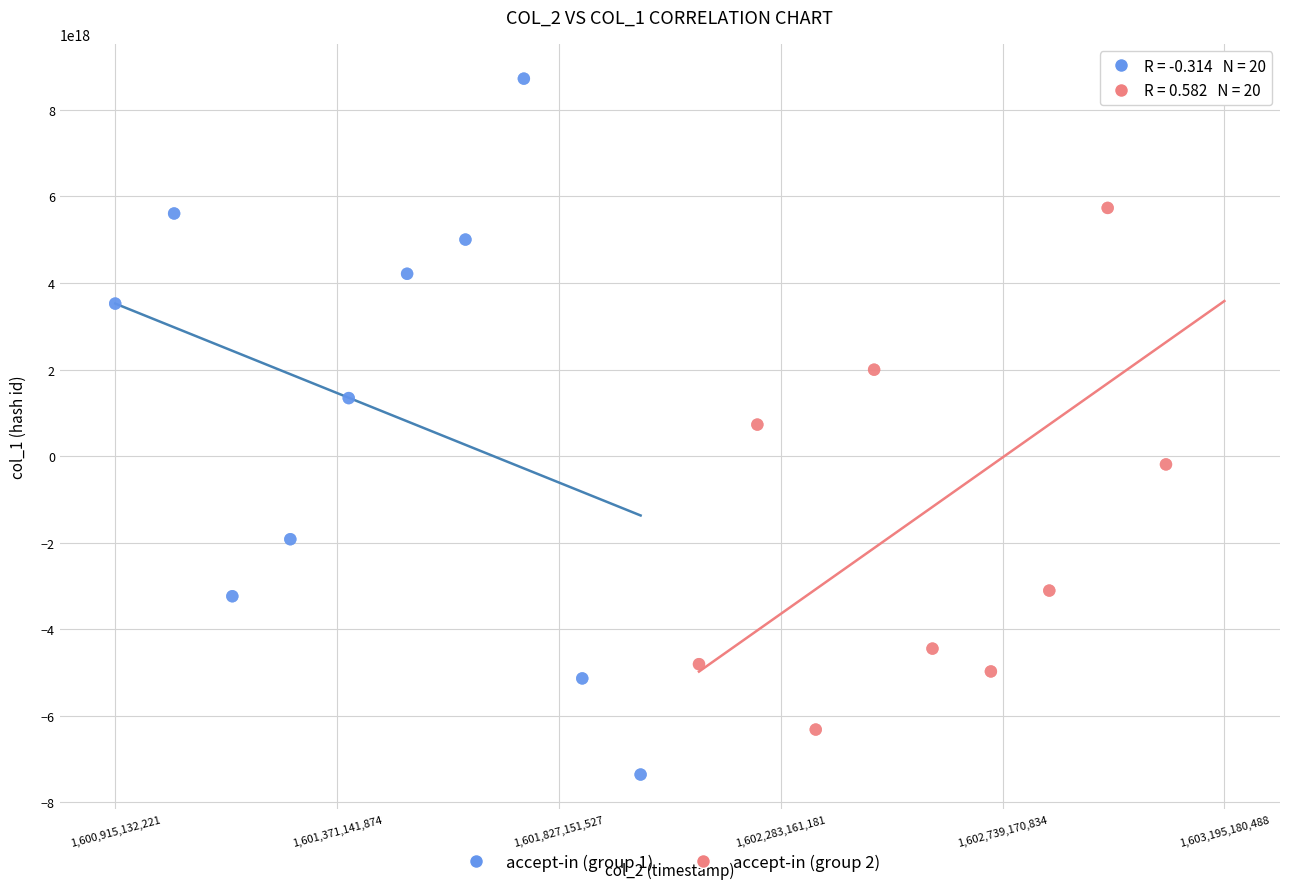

Which series reaches the minimum Y coordinate?

accept-in (group 1)